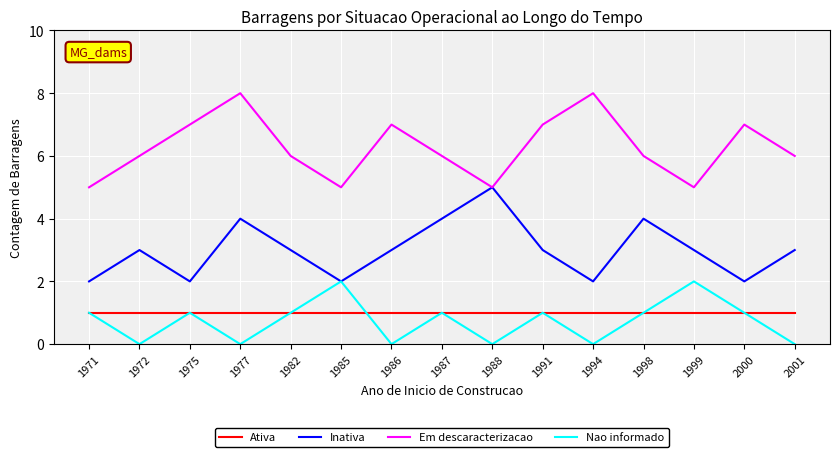

What are all the series names shown in the legend?

Ativa, Inativa, Em descaracterizacao, Nao informado